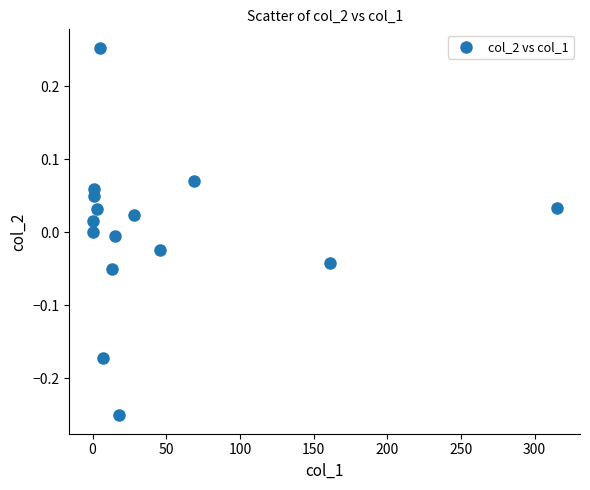

What is the range of X values (max minus min)?

315.1